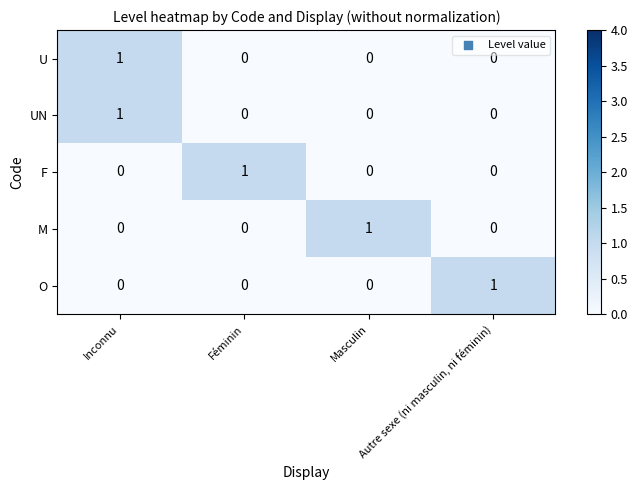

How many UN values are between 0 and 1?

4